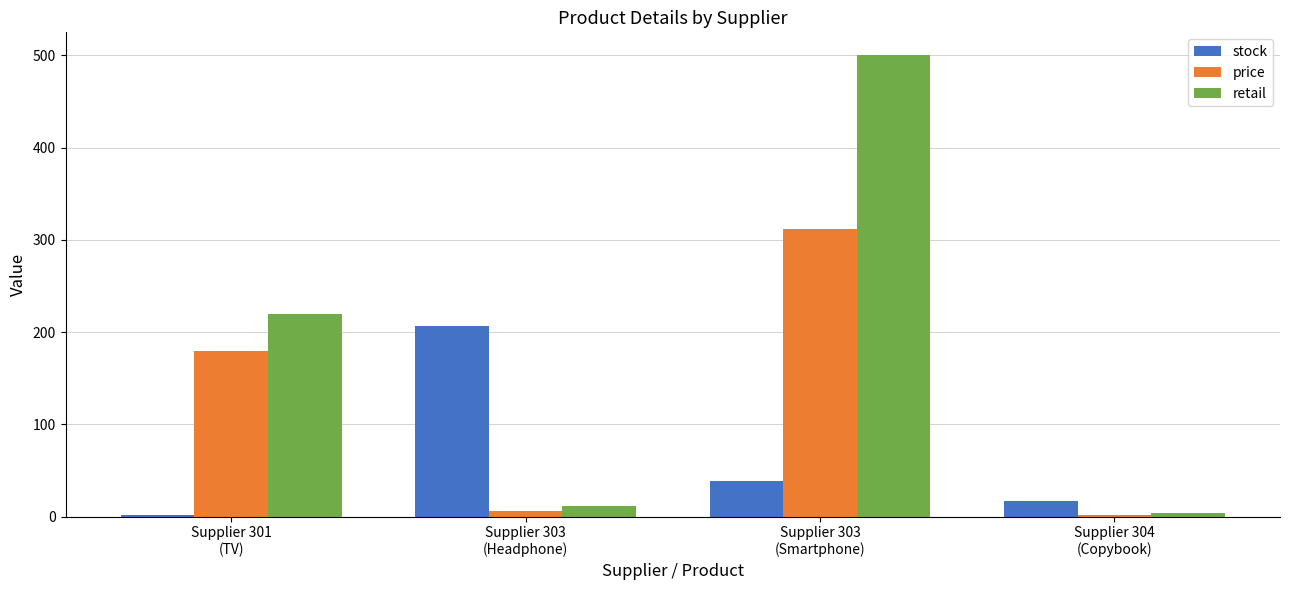

Which series has the largest total across all categories?

retail